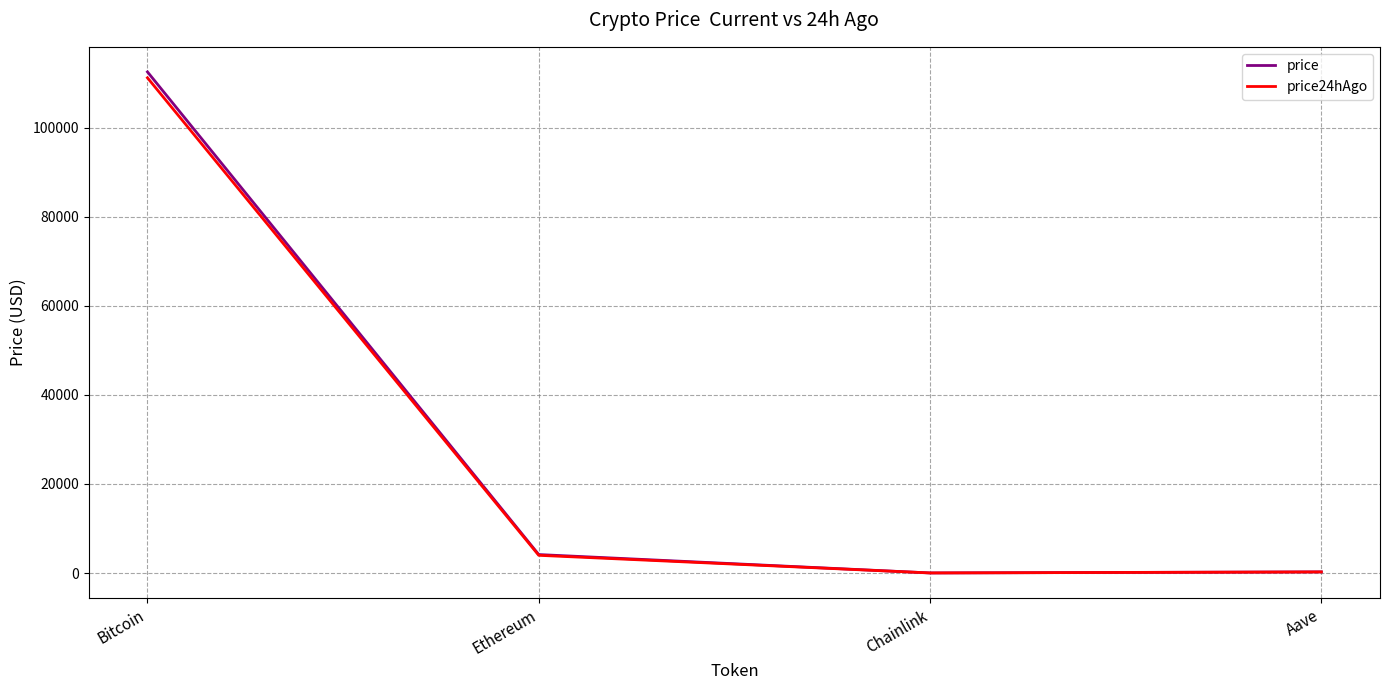

What is the difference between the highest and lowest values at Ethereum?

168.6